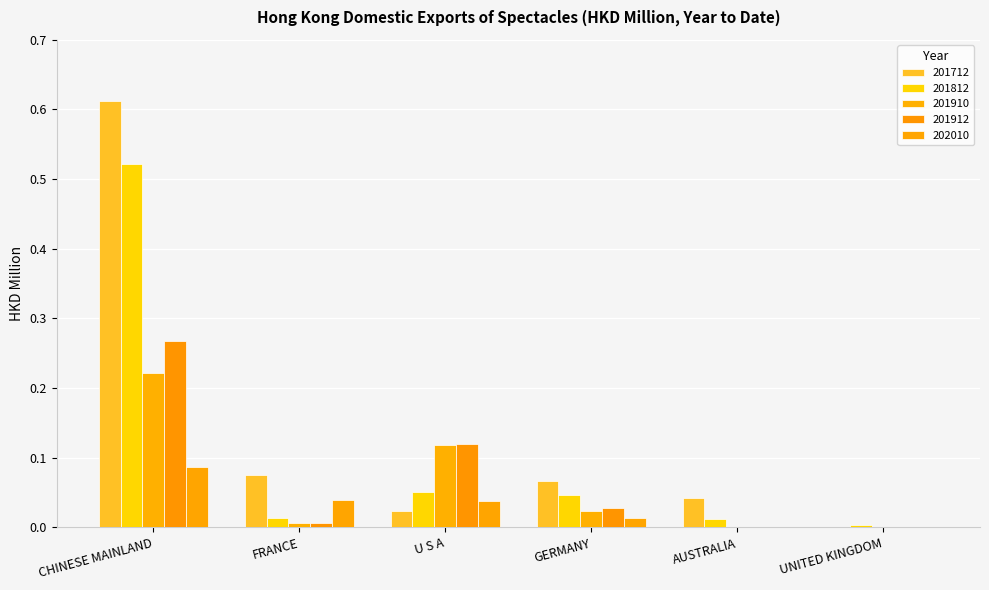

Where is 201910 nearest to the value 0?

AUSTRALIA